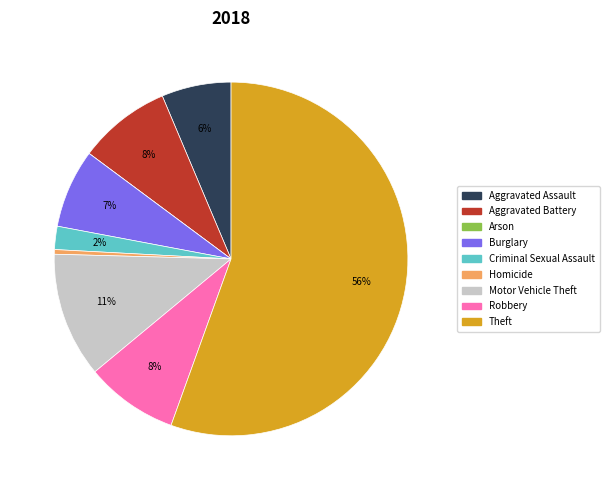

The Theft slice represents 56% of the pie. True or false?

True